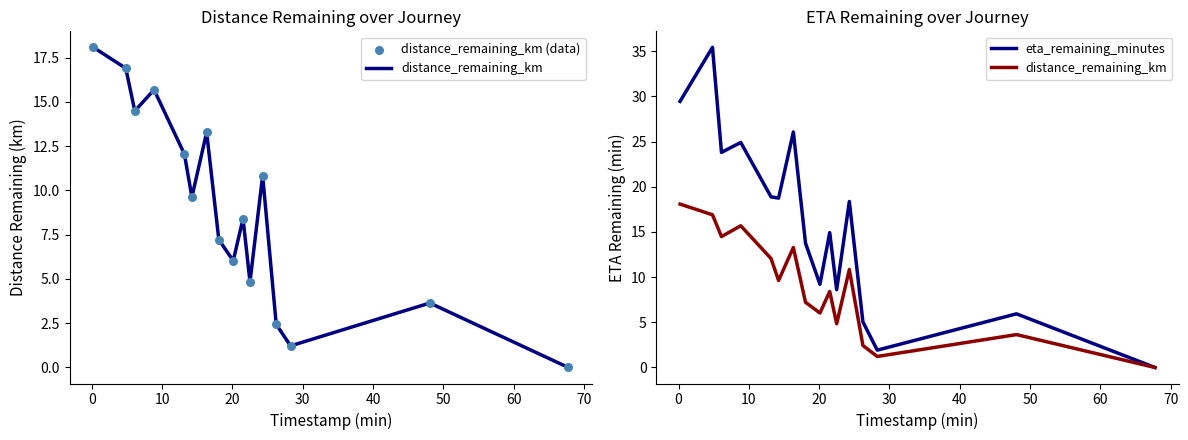

Which series has the widest spread of Y values?

eta_remaining_minutes